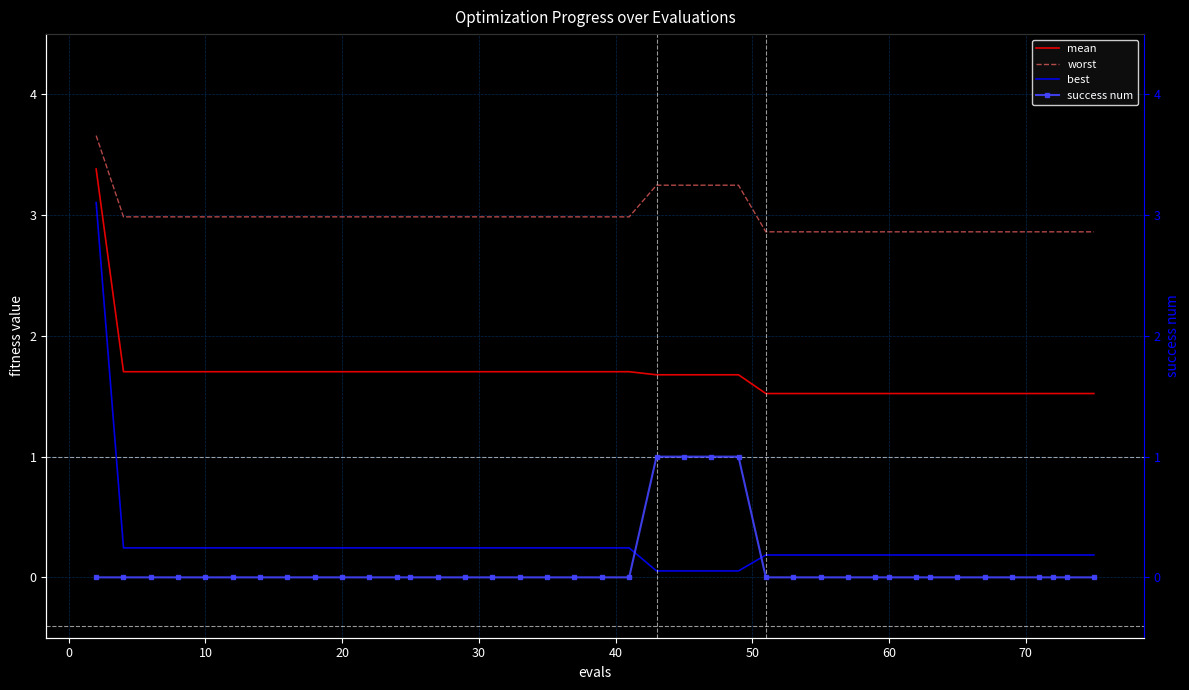

True or false: best and worst intersect in this chart.

False